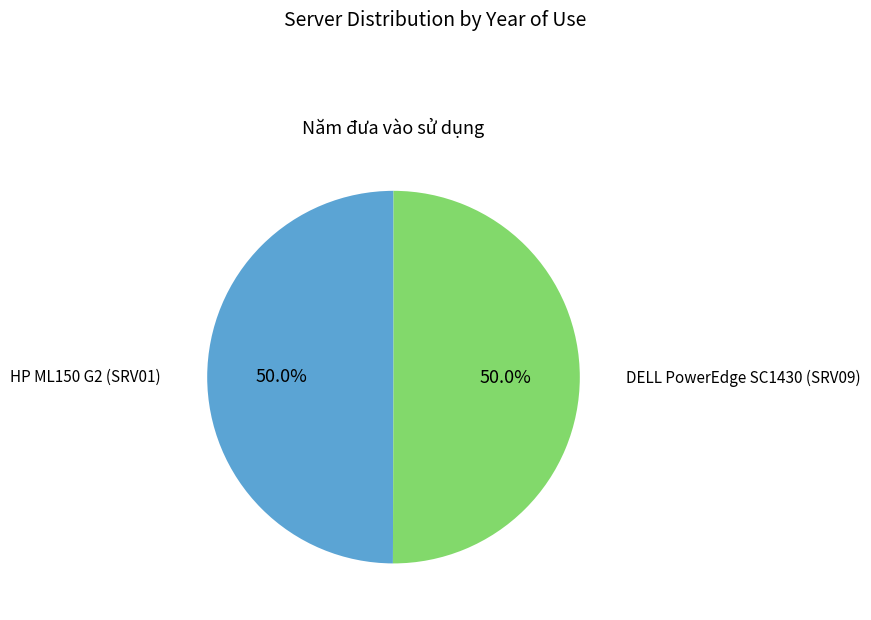

Which category has the biggest portion of the pie?

DELL PowerEdge SC1430 (SRV09)